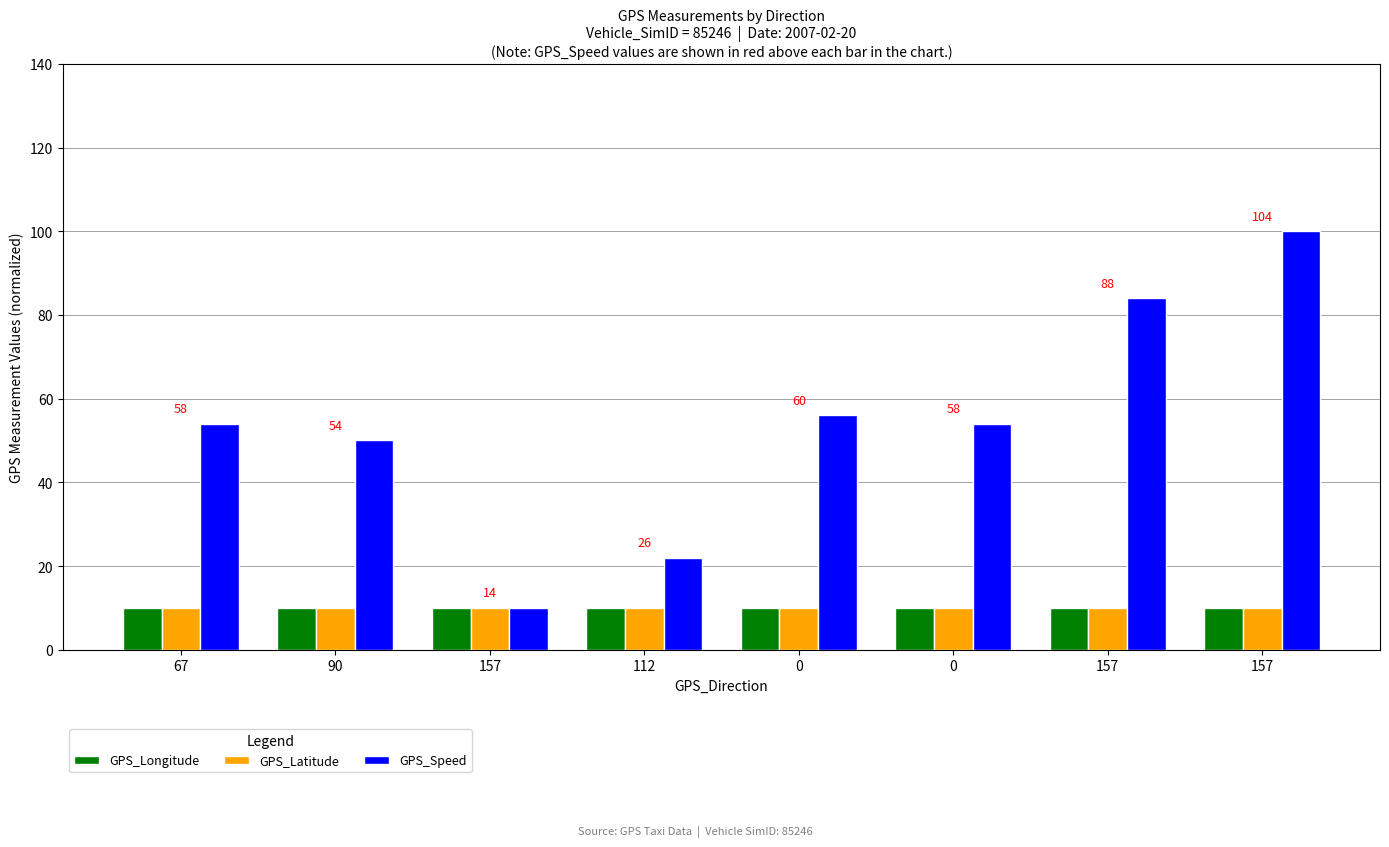

The value of GPS_Speed at 0 is 56.0. True or false?

True